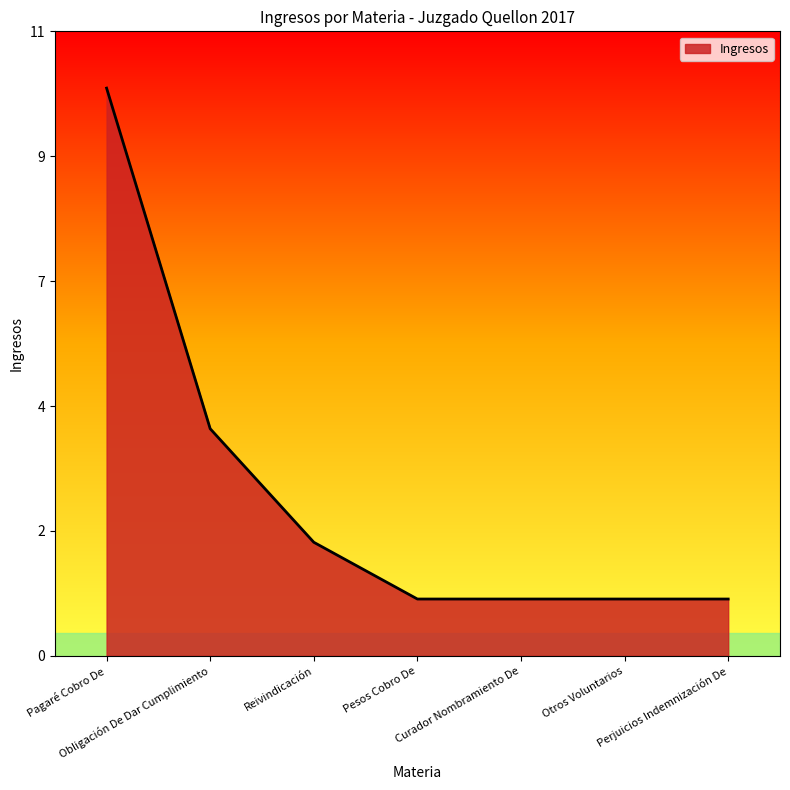

Reading right to left, transcribe all the data shown in this chart.

1	1	1	1	2	4	10